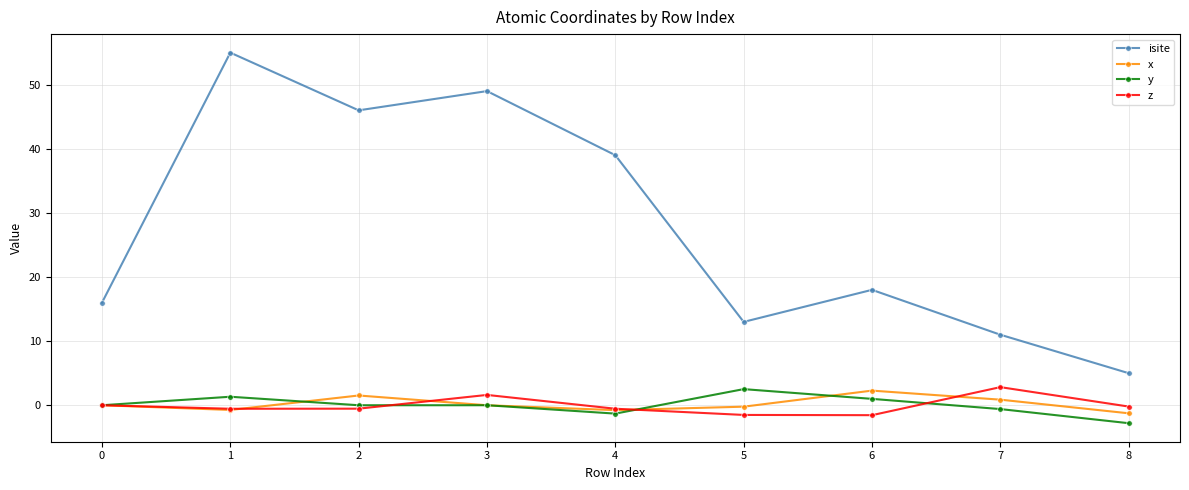

The value of y at 0 is 0.0. True or false?

True